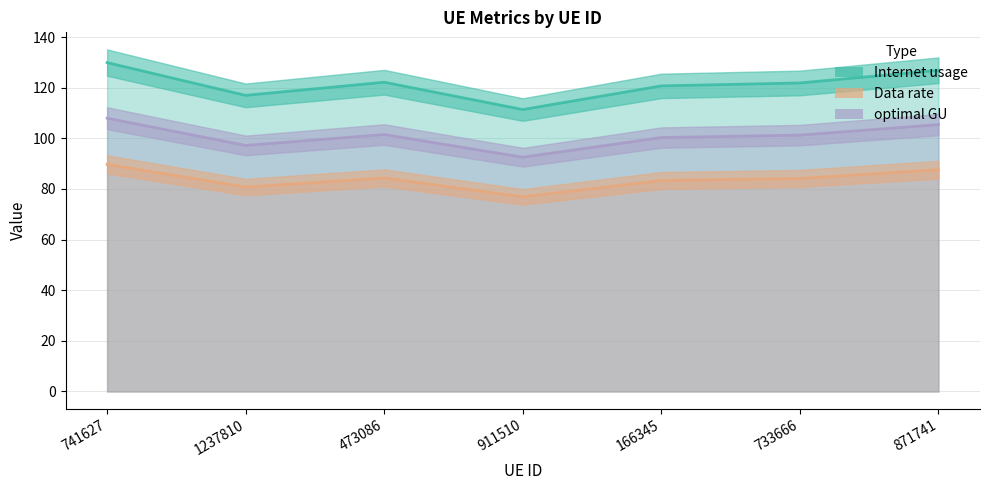

At which category does Internet usage reach its first local valley?

1237810